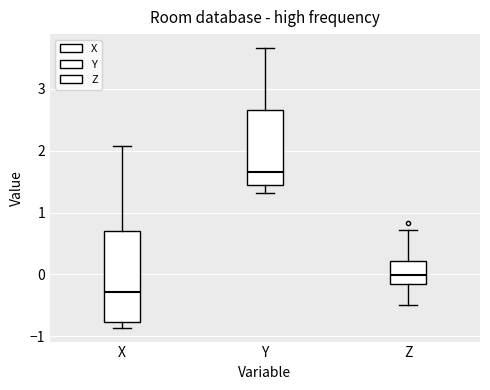

Which box's median line is the lowest?

X